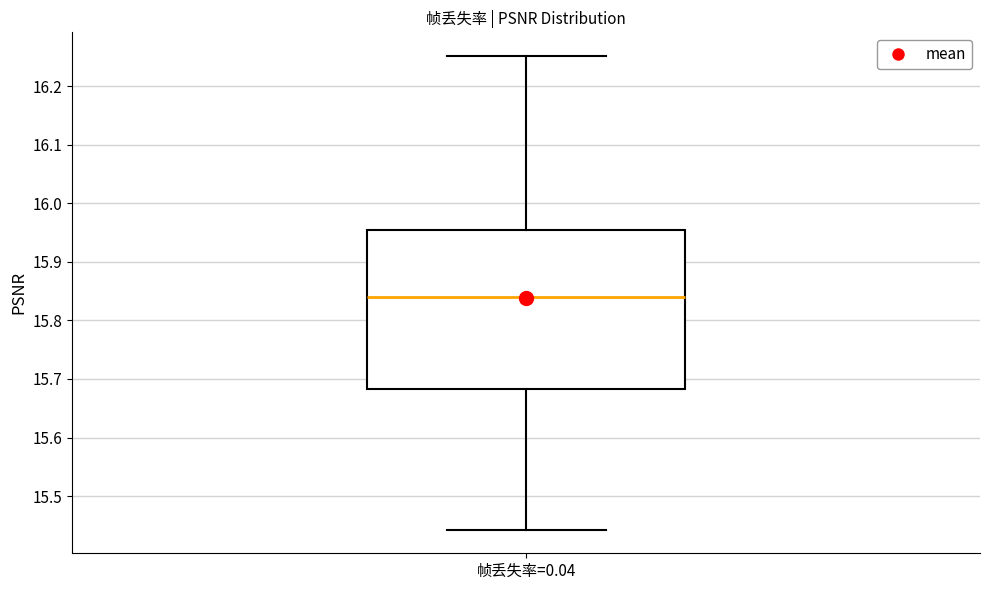

Where does the median line of the box for 帧丢失率=0.04 sit on the y-axis? The values are not printed on the chart, so give them approximately, as read against the axis.

15.84